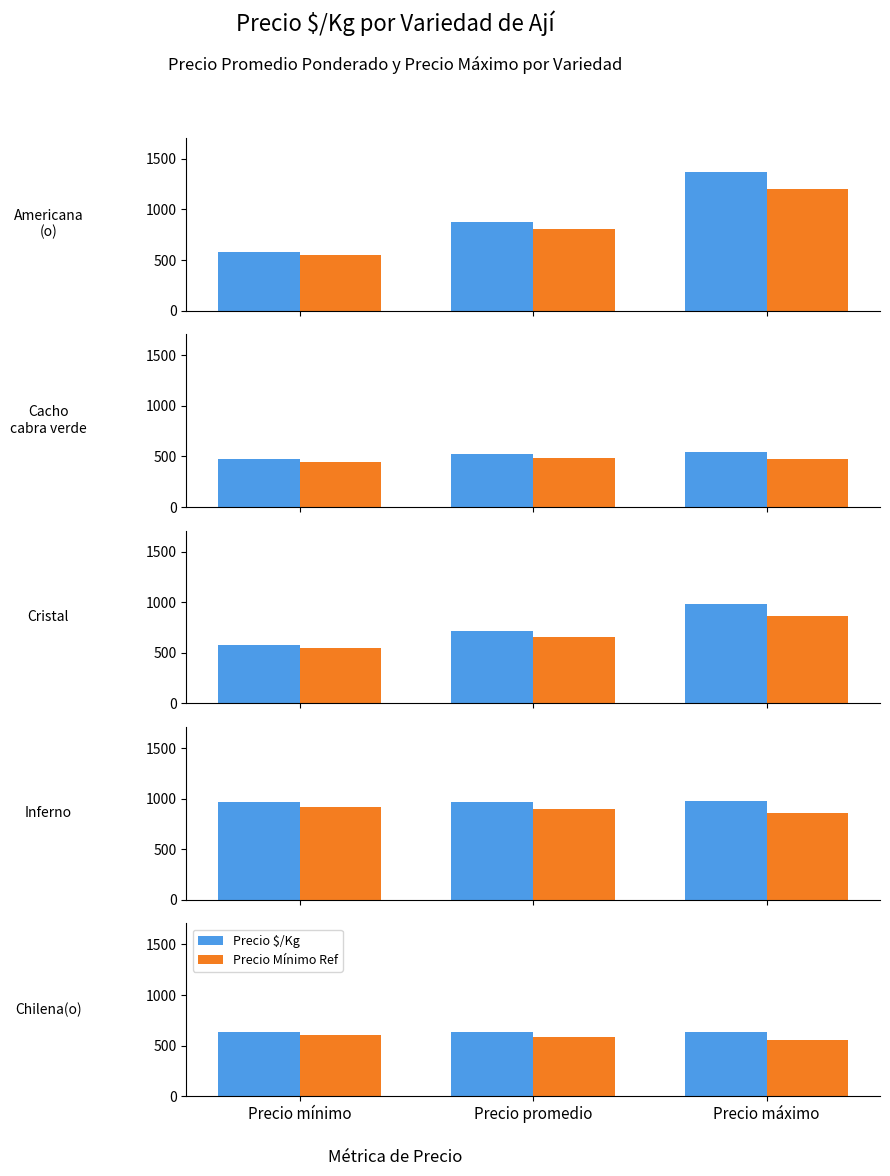

How many categories are shown in the chart?

3